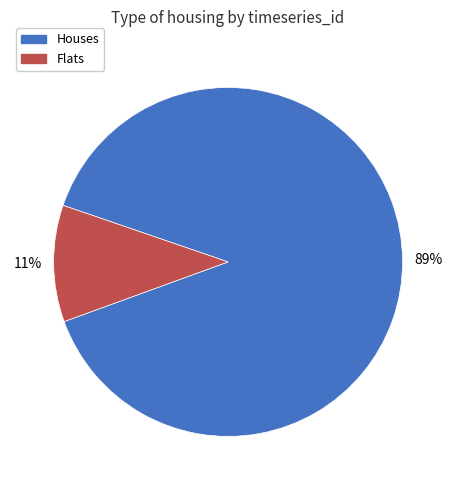

Which slice is the largest?

Houses